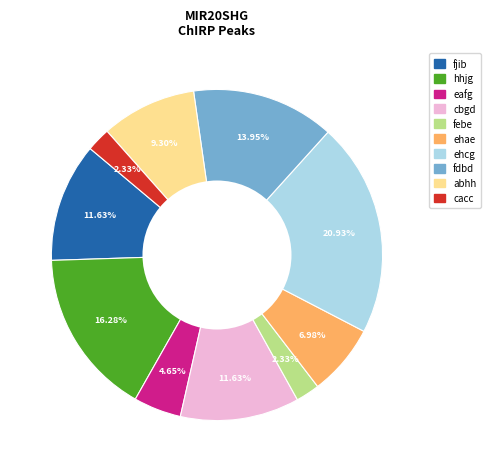

Which slice is the largest?

ehcg